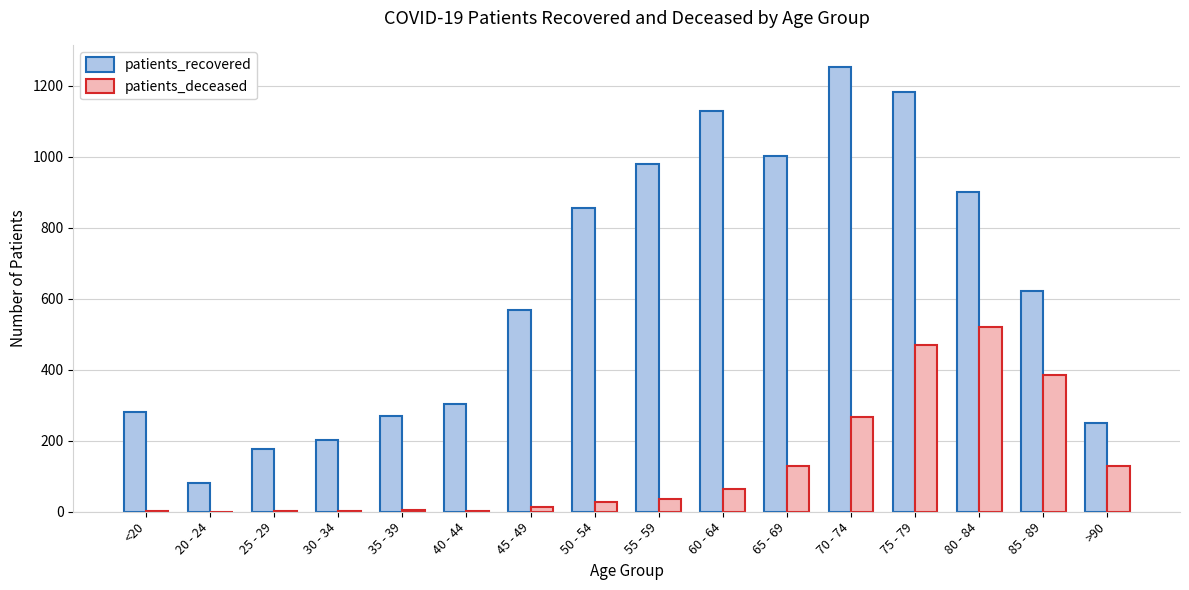

What is the greatest value displayed?

1253